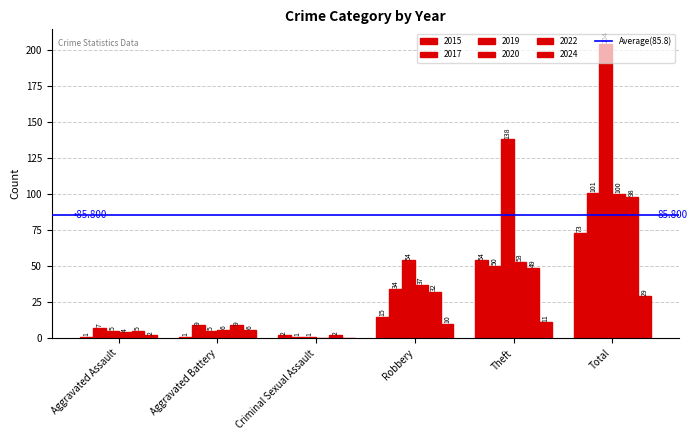

Are the bars grouped side by side (vs. stacked)?

Yes